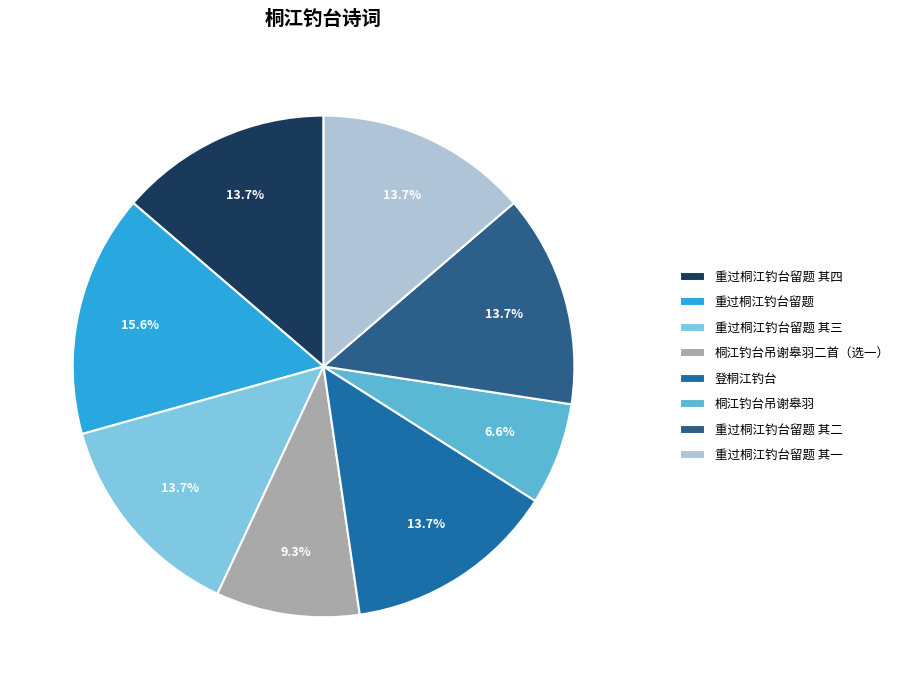

Count the number of slices in the pie.

8